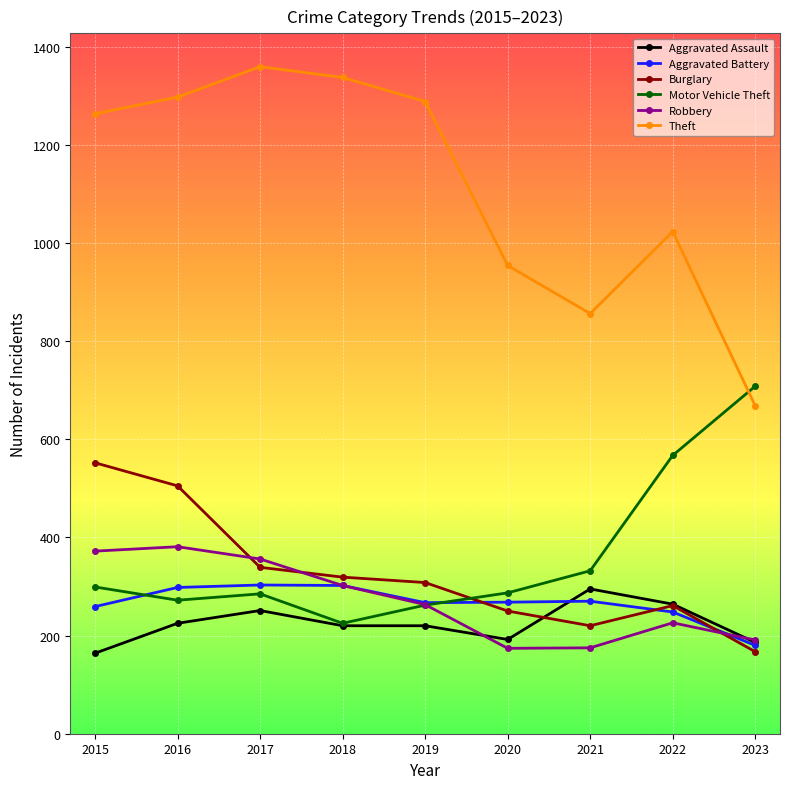

What is the sum of the Aggravated Battery values at 2020 and 2023?

448